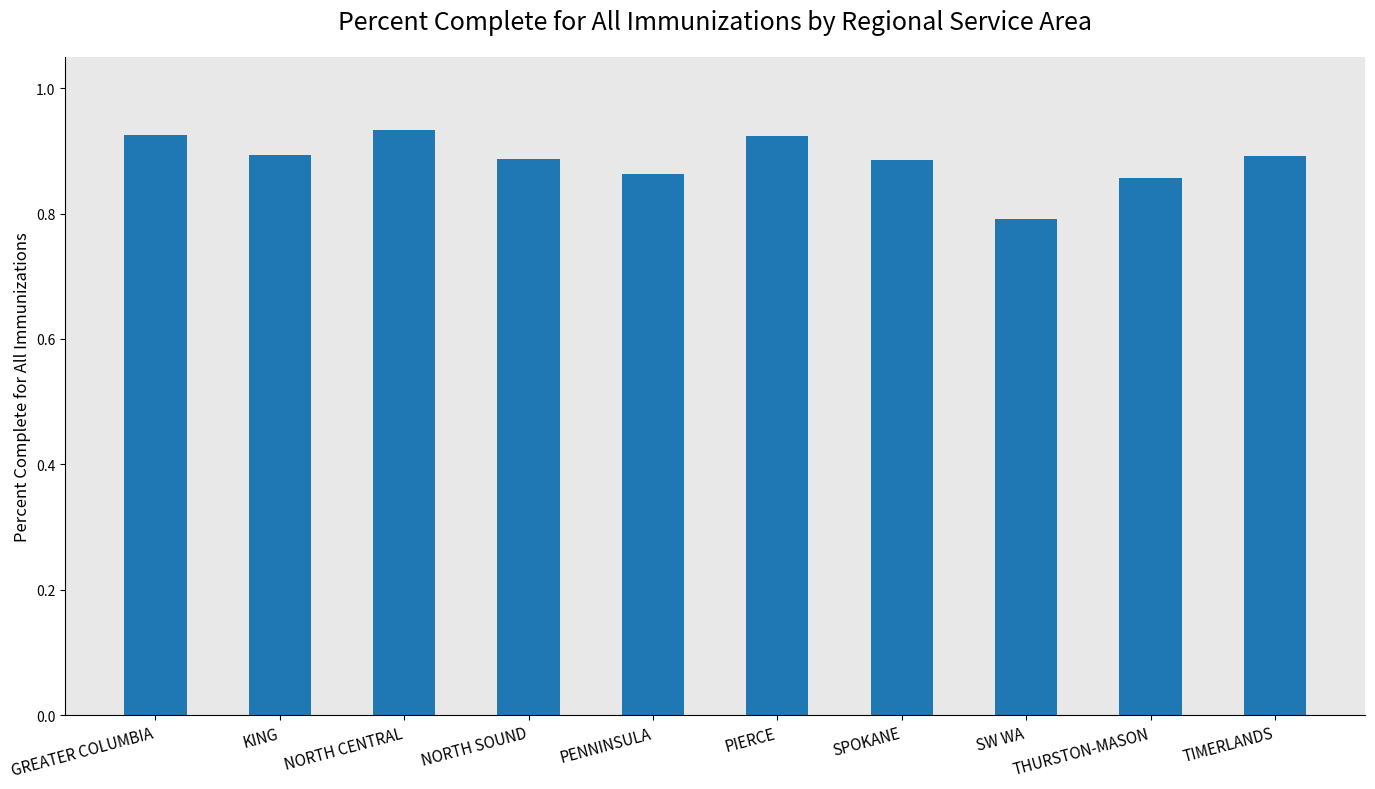

What is the sum of all values?

8.9